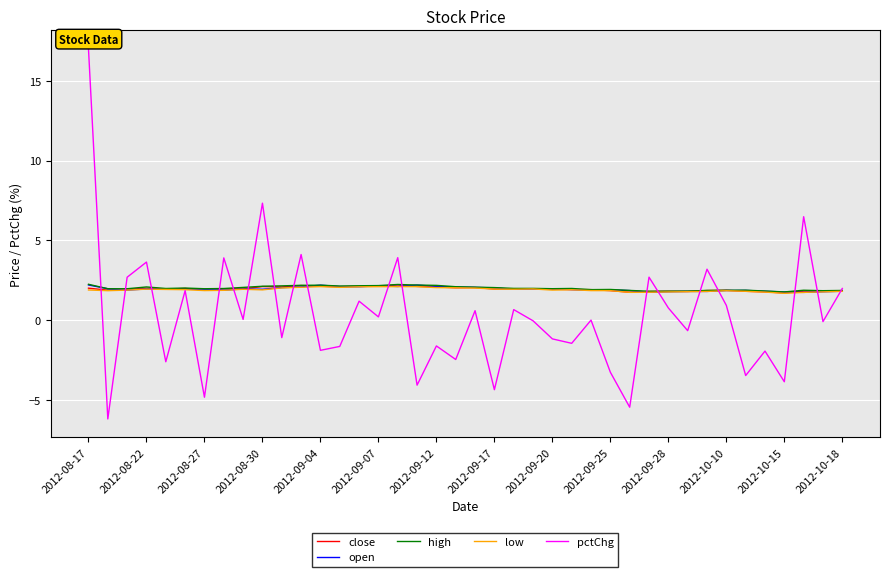

Which series has the widest spread of values?

pctChg